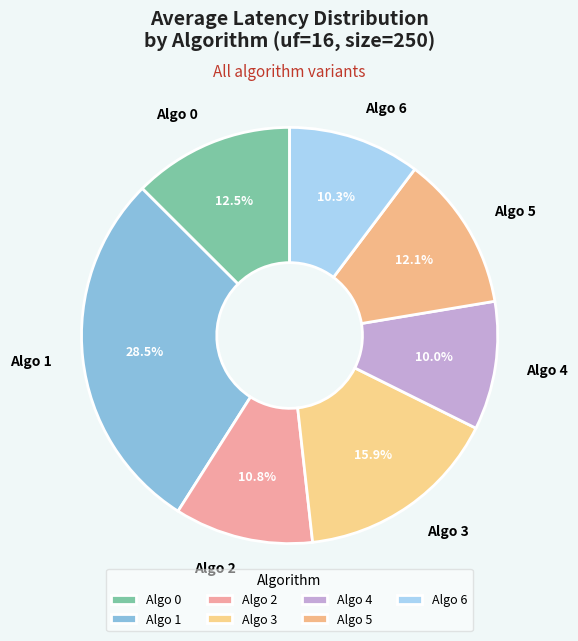

Combined, what portion of the pie is Algo 4 and Algo 2?

20.8%